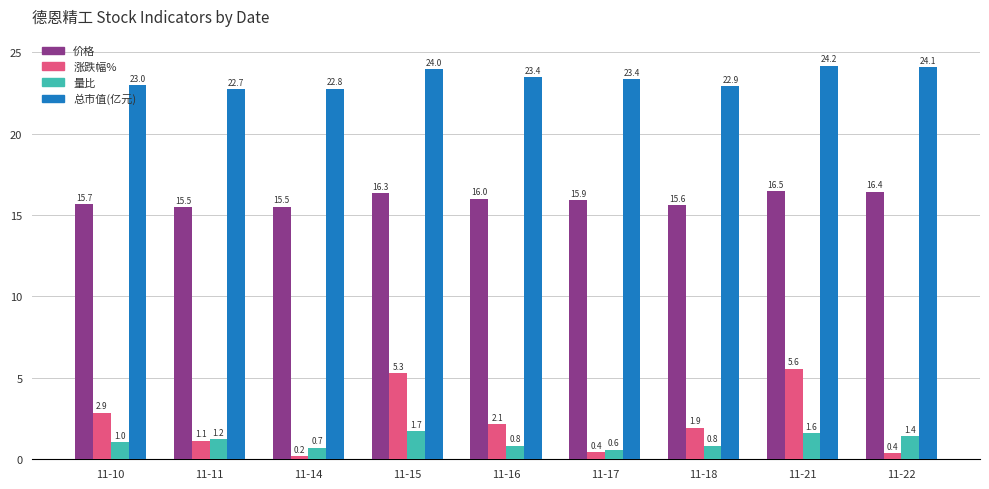

Which series has the largest range (max minus min)?

涨跌幅%